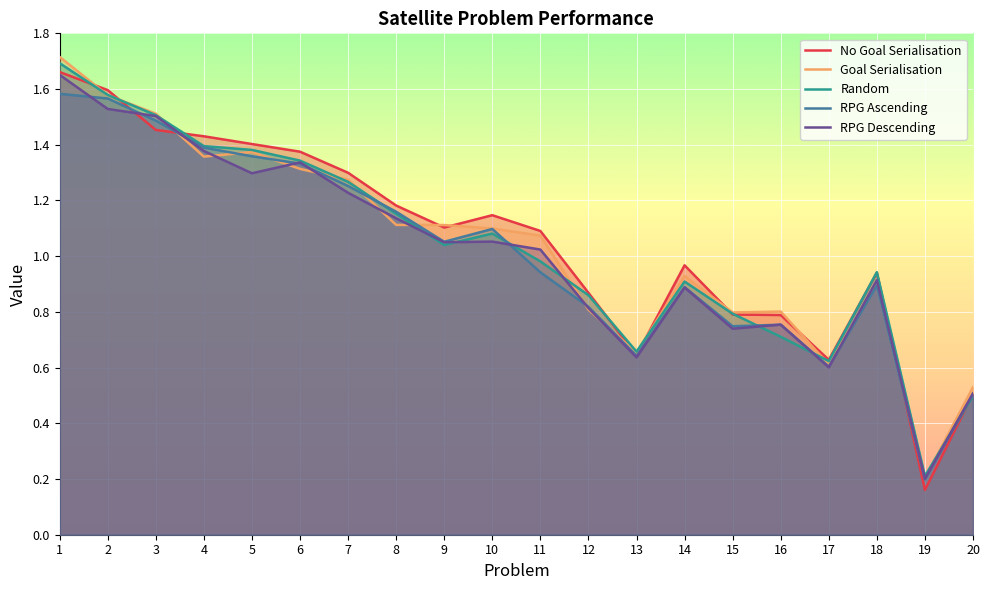

The No Goal Serialisation series shows 0.5 at 12. True or false?

False